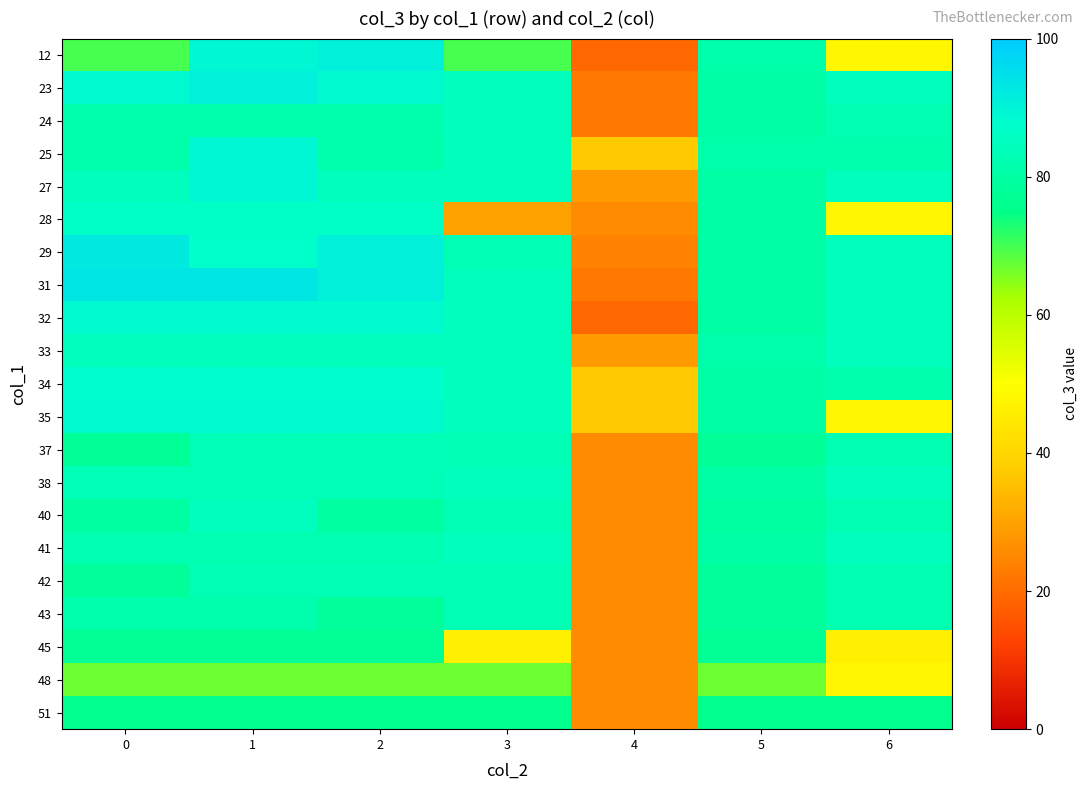

Reading left to right, transcribe all the data shown in this chart.

12: 0=69.8	1=89.1	2=90.9	3=69.8	4=19.5	5=81.6	6=48.0
23: 0=88.5	1=90.9	2=88.5	3=84.4	4=22.5	5=80.3	6=84.4
24: 0=81.9	1=81.9	2=81.9	3=84.4	4=22.4	5=80.3	6=82.1
25: 0=81.6	1=89.1	2=81.6	3=84.6	4=37.4	5=81.6	6=81.9
27: 0=84.4	1=89.1	2=84.4	3=84.4	4=28.7	5=80.3	6=84.4
28: 0=86.6	1=86.6	2=86.6	3=29.7	4=26.1	5=80.3	6=48.0
29: 0=92.3	1=87.0	2=90.9	3=82.9	4=24.0	5=80.3	6=84.4
31: 0=93.0	1=93.0	2=90.9	3=84.6	4=22.4	5=80.3	6=84.4
32: 0=88.5	1=88.5	2=88.5	3=84.6	4=19.5	5=80.3	6=84.4
33: 0=84.6	1=84.6	2=84.6	3=84.6	4=28.7	5=81.6	6=84.4
34: 0=87.6	1=87.6	2=87.6	3=84.6	4=37.4	5=80.3	6=81.9
35: 0=88.5	1=88.5	2=88.5	3=84.6	4=37.4	5=80.3	6=48.0
37: 0=77.4	1=83.4	2=83.4	3=82.9	4=26.1	5=77.4	6=82.1
38: 0=83.4	1=83.4	2=83.4	3=84.6	4=26.1	5=80.3	6=84.4
40: 0=79.5	1=85.1	2=79.5	3=82.9	4=26.1	5=79.5	6=82.1
41: 0=82.1	1=82.1	2=82.1	3=84.6	4=26.1	5=80.3	6=84.4
42: 0=78.3	1=82.9	2=82.9	3=82.9	4=26.1	5=78.3	6=82.1
43: 0=81.7	1=81.7	2=78.3	3=82.9	4=26.1	5=78.3	6=82.1
45: 0=77.3	1=77.3	2=77.3	3=46.4	4=26.1	5=77.3	6=46.4
48: 0=67.1	1=67.1	2=67.1	3=67.1	4=26.1	5=67.1	6=48.0
51: 0=75.8	1=75.8	2=75.8	3=75.8	4=26.1	5=75.8	6=75.8